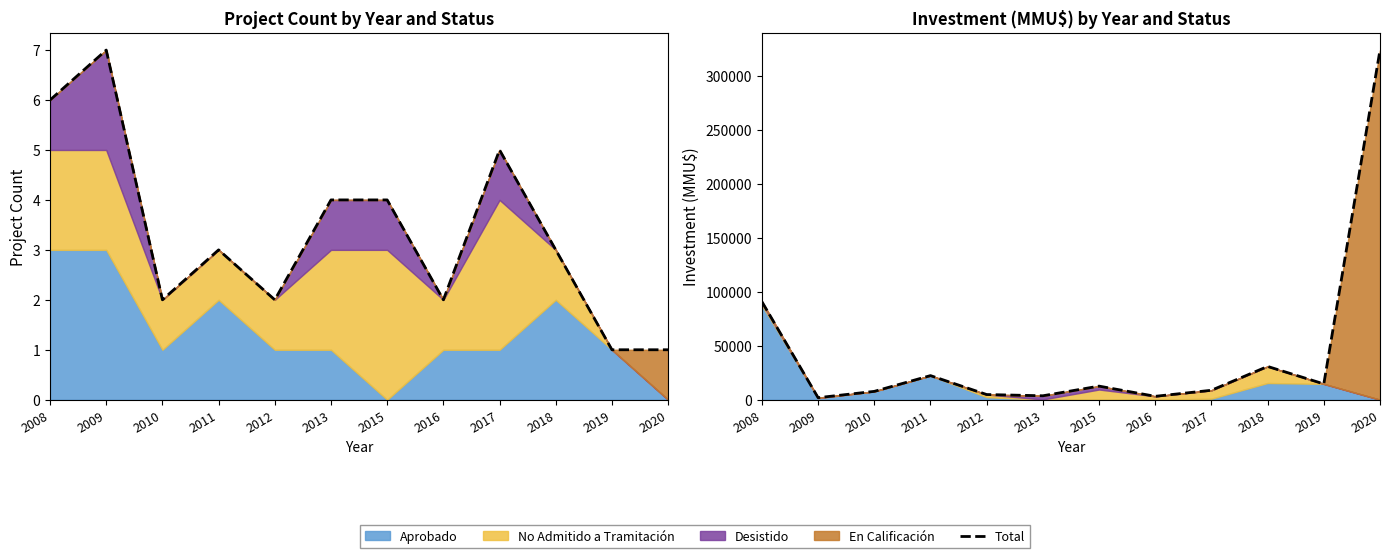

Which has a higher value, 2018 or 2013?

2018